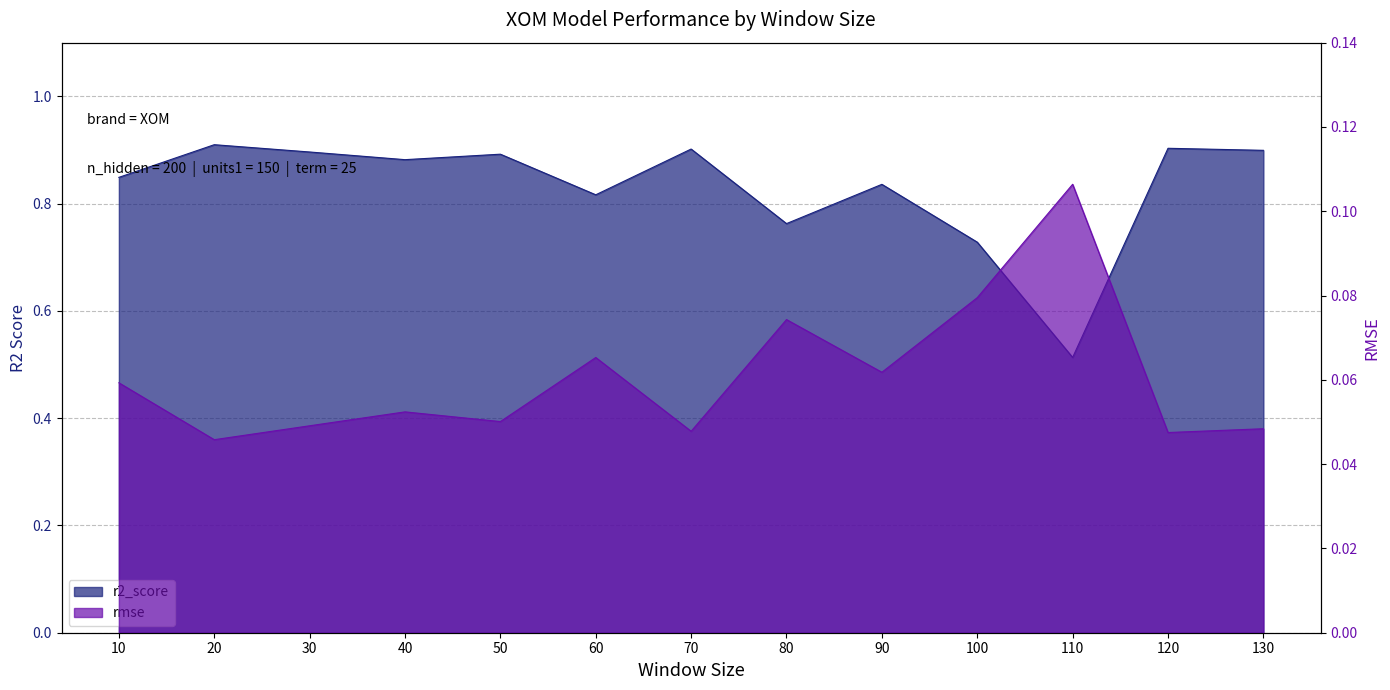

Where is the first local minimum for rmse?

20